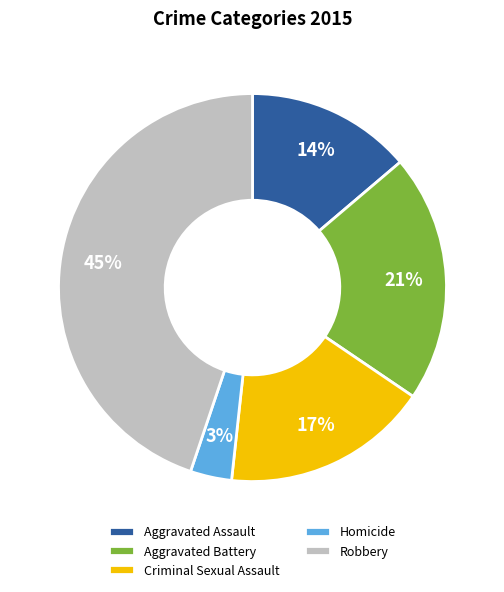

Combined, do Aggravated Assault and Robbery account for over 50%?

Yes